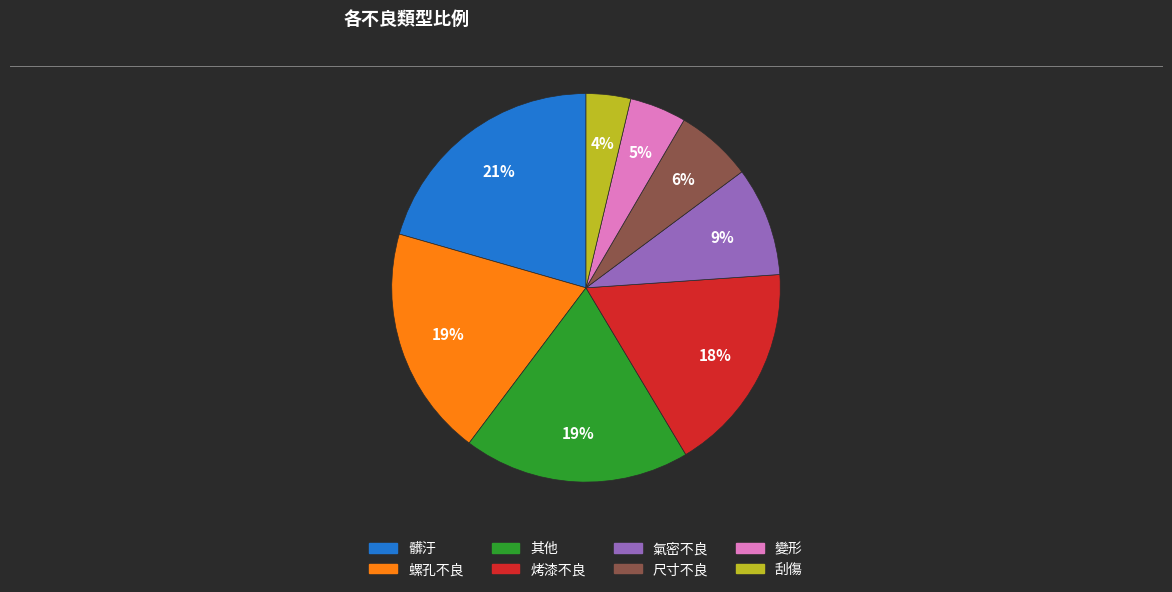

To the nearest percent, what is the average slice percentage?

12%